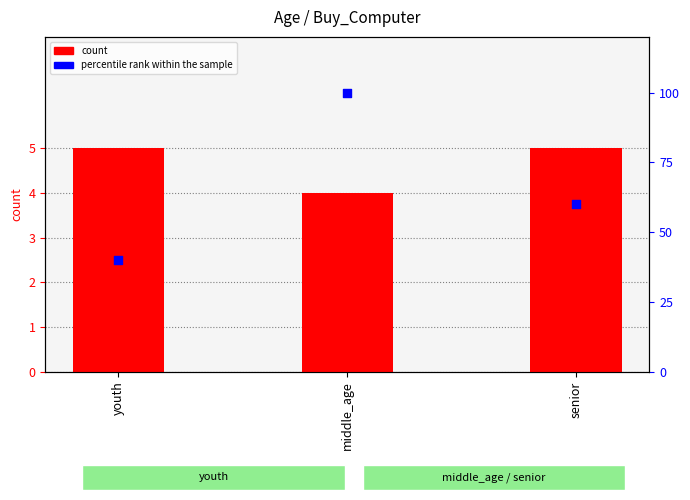

Which series contains the lowest Y value?

count